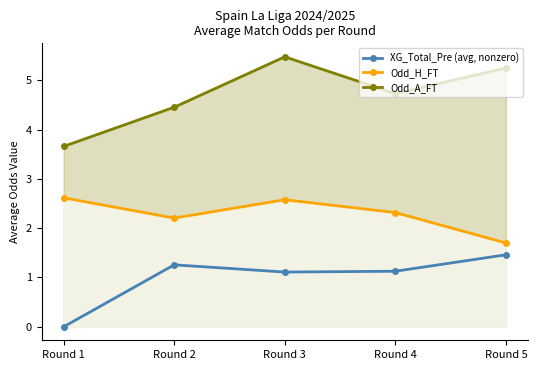

Is the value of Odd_A_FT at Round 2 greater than the value of Odd_H_FT at Round 1?

Yes